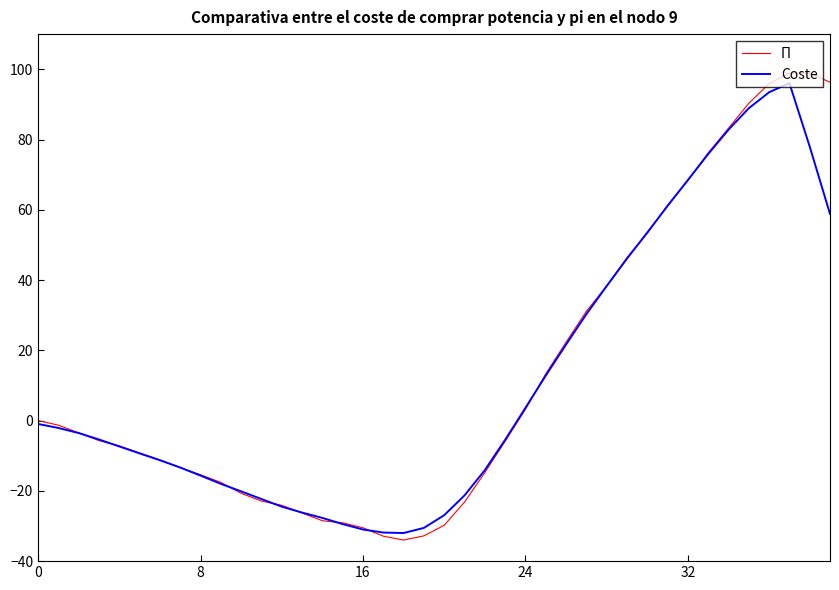

List the series in order of their overall mean, lowest first.

Coste, Π